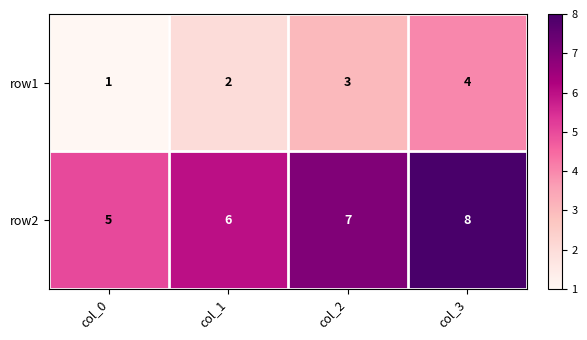

At which label is row1 closest to 2?

col_1